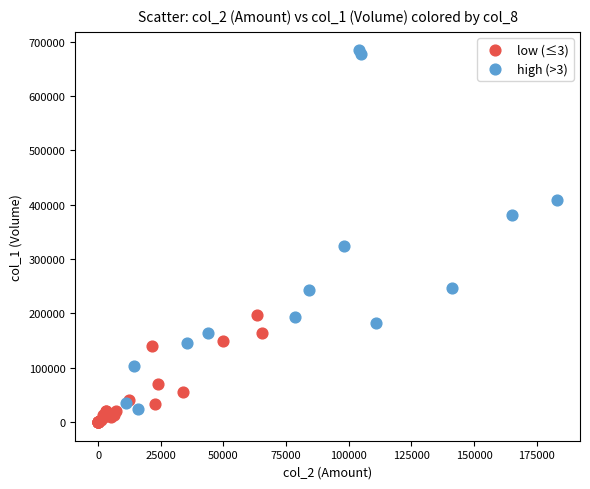

Which series reaches the maximum Y coordinate?

high (>3)